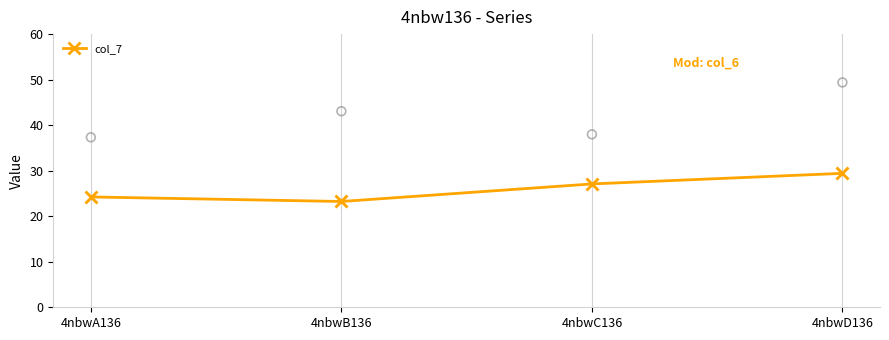

Is the value of col_6 at 4nbwD136 greater than the value of col_7 at 4nbwC136?

No